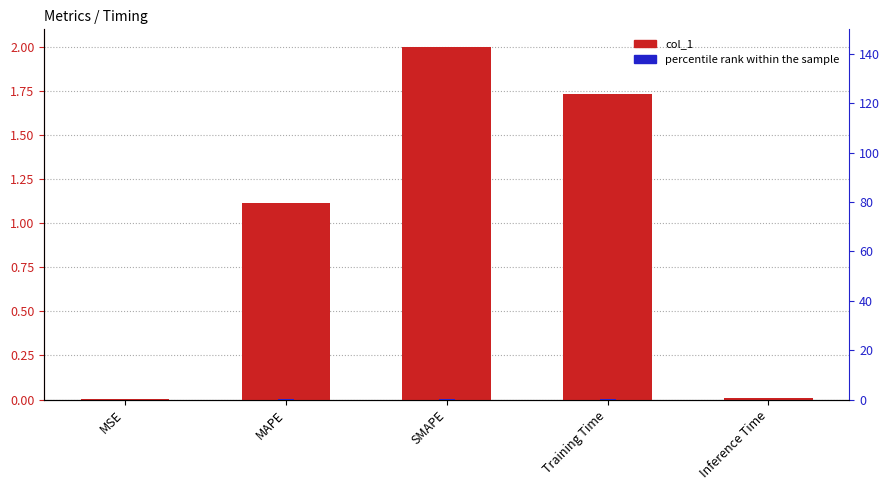

Between MAPE and Inference Time, which is larger?

MAPE